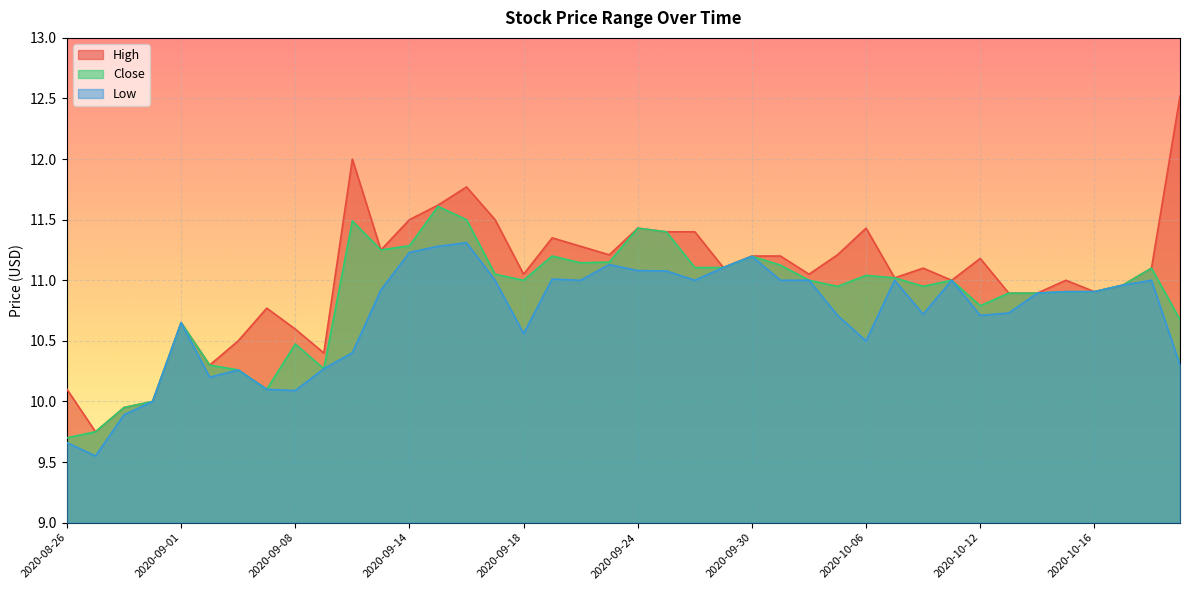

Is it true that High equals 11.4 at 2020-09-25?

True